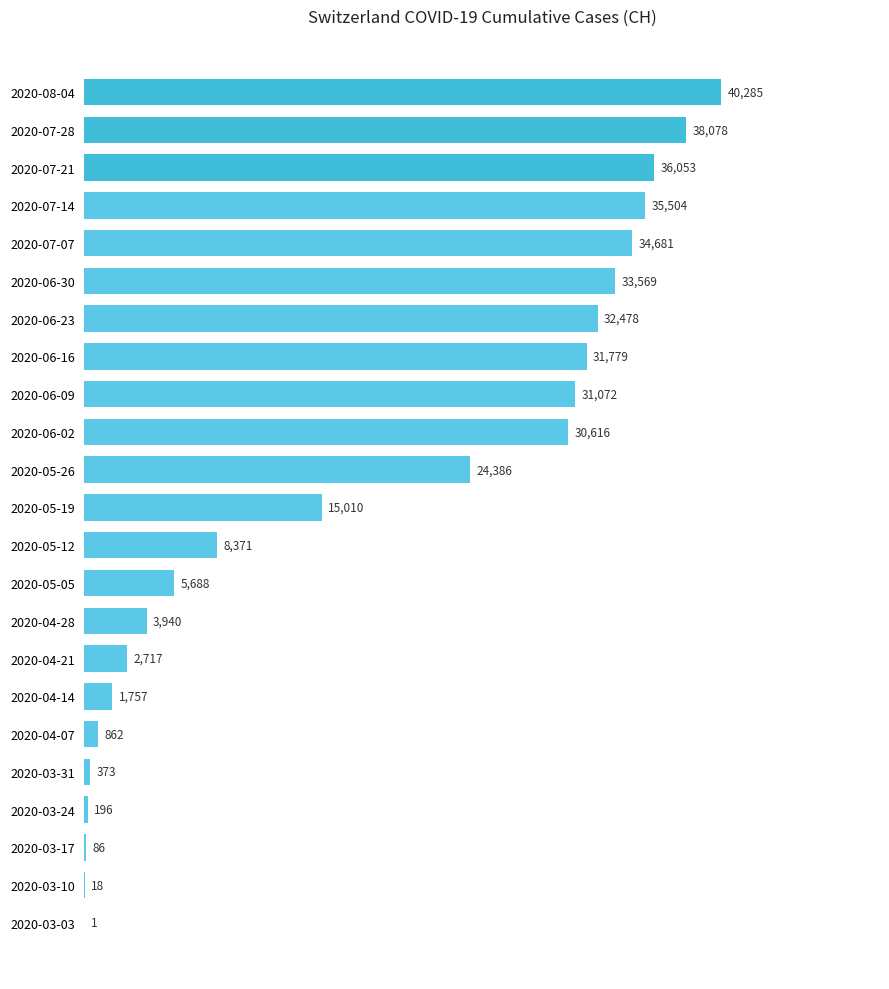

What is the average value?

17718